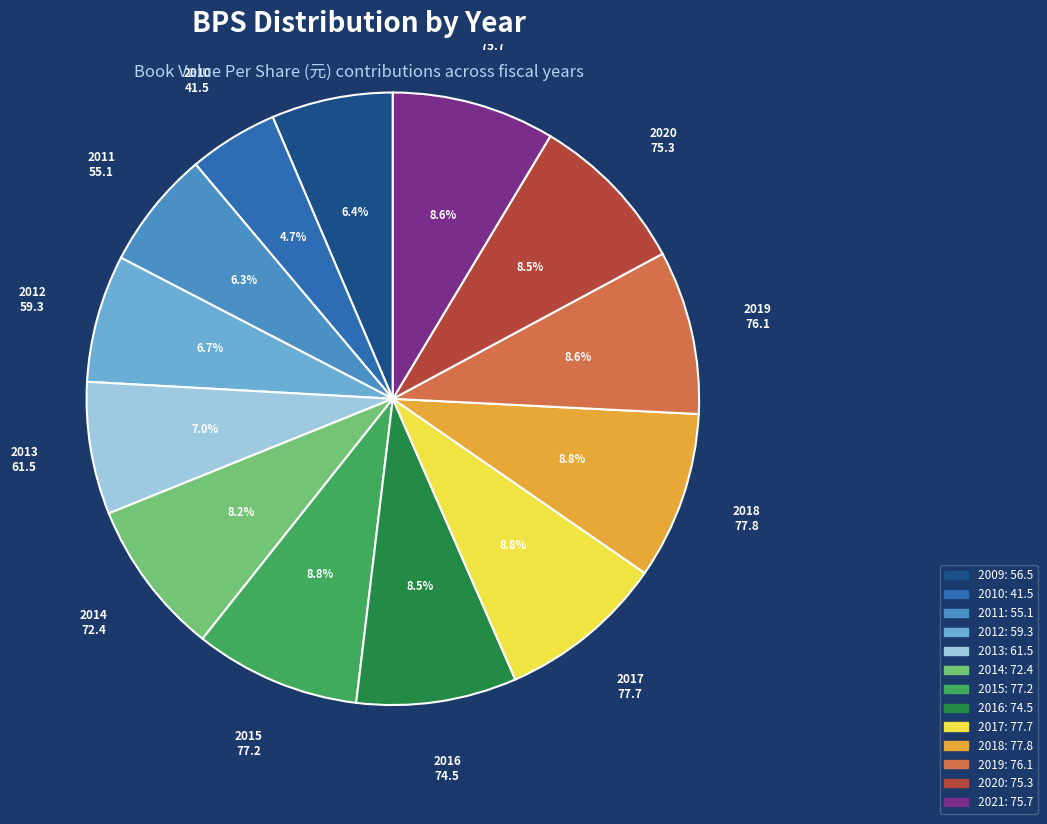

Which category has the smallest portion of the pie?

2010